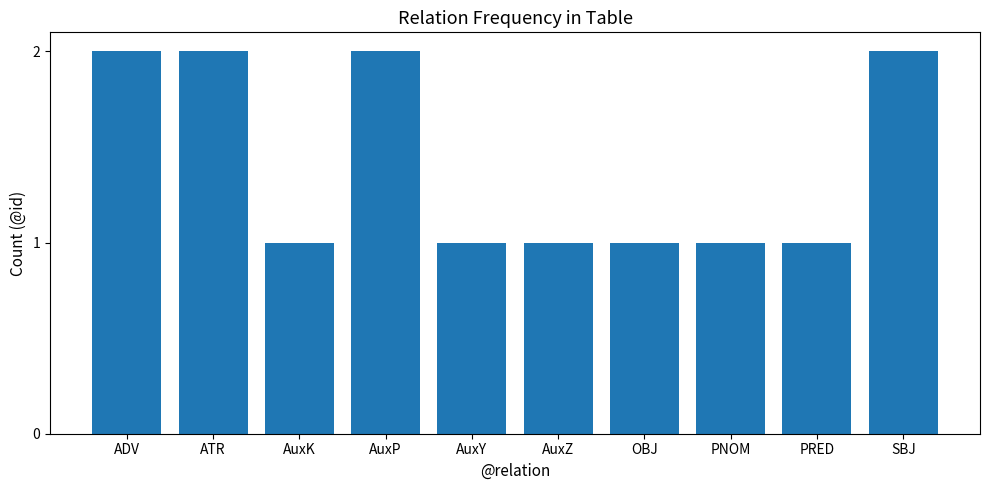

The chart shows a value of 2 at OBJ. True or false?

False